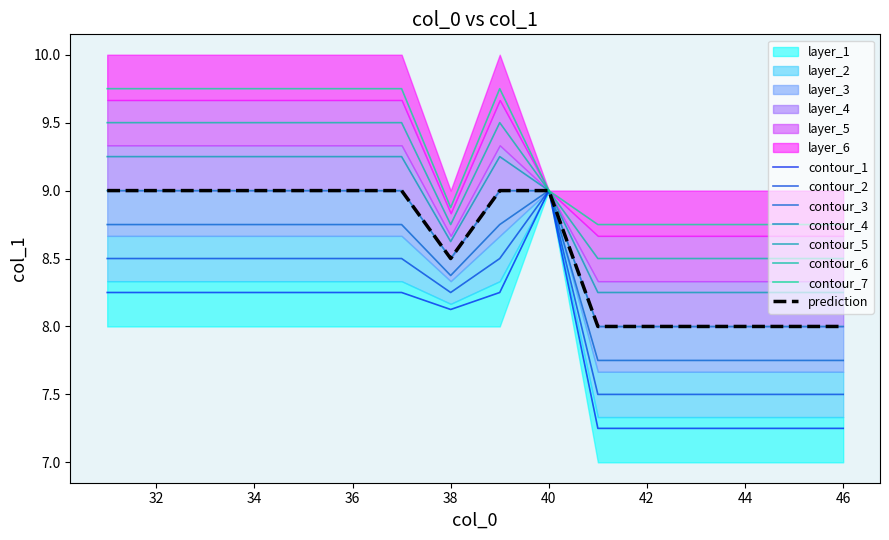

The chart shows a value of 15 at 41. True or false?

False